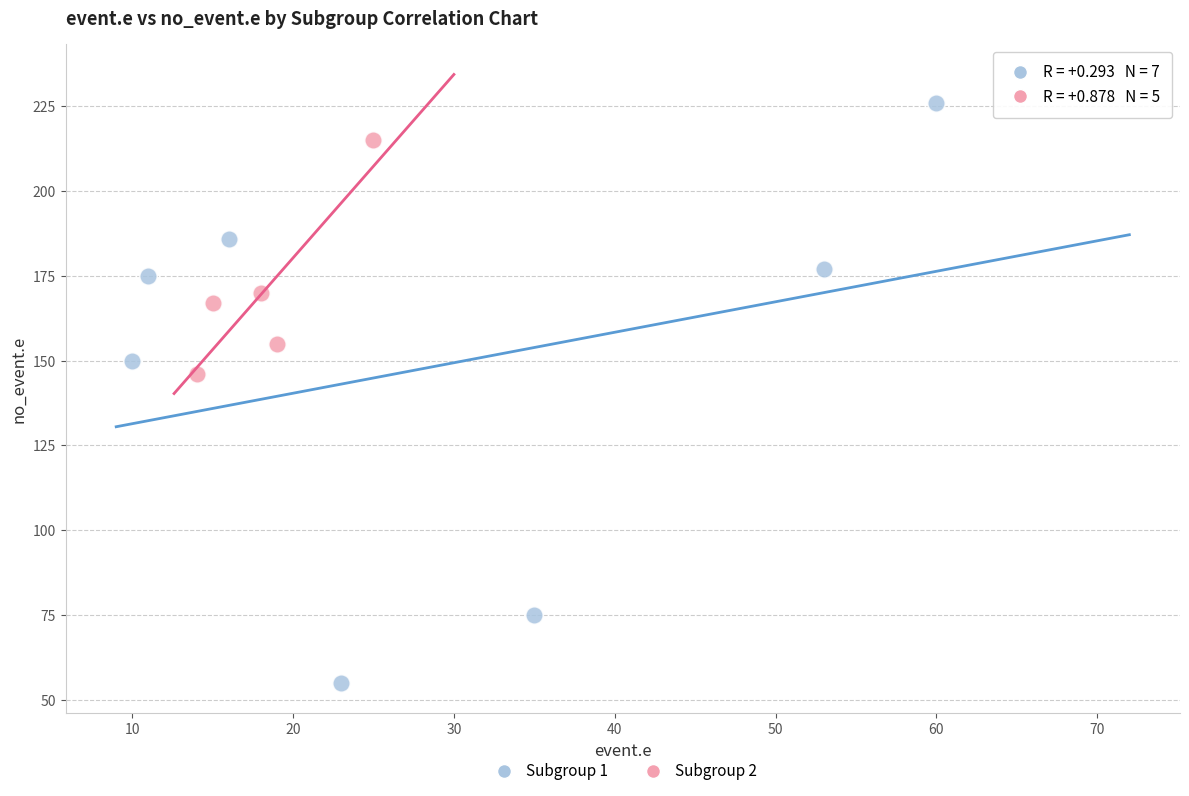

Which series contains the lowest Y value?

Subgroup 1